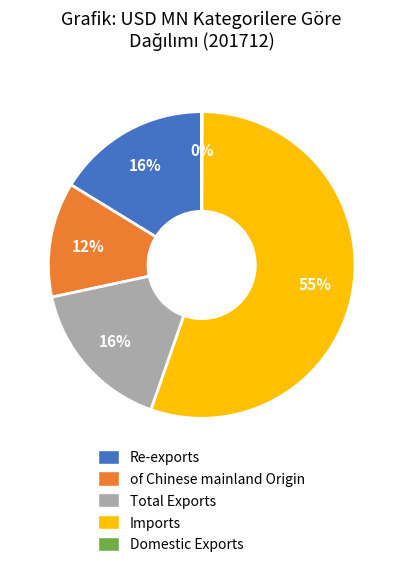

To the nearest percent, what is the average slice percentage?

20%